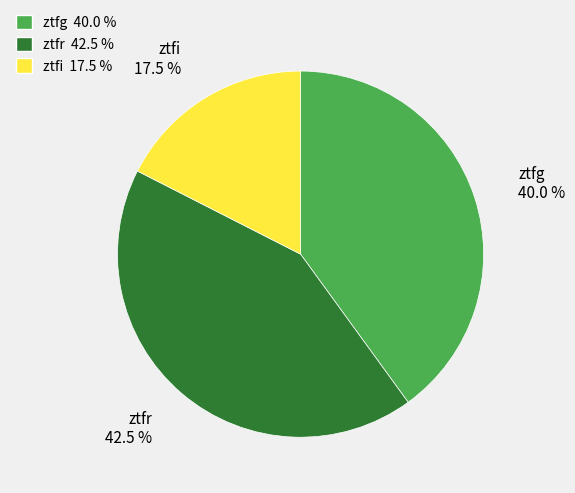

Does any single category account for the majority?

No